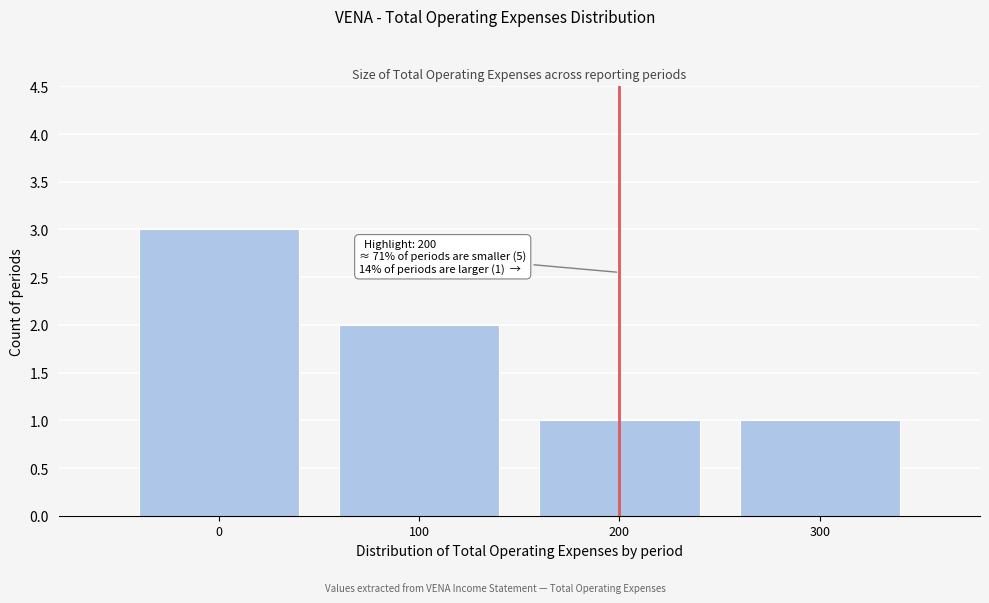

Reading left to right, list all the values displayed in this chart.

3	2	1	1